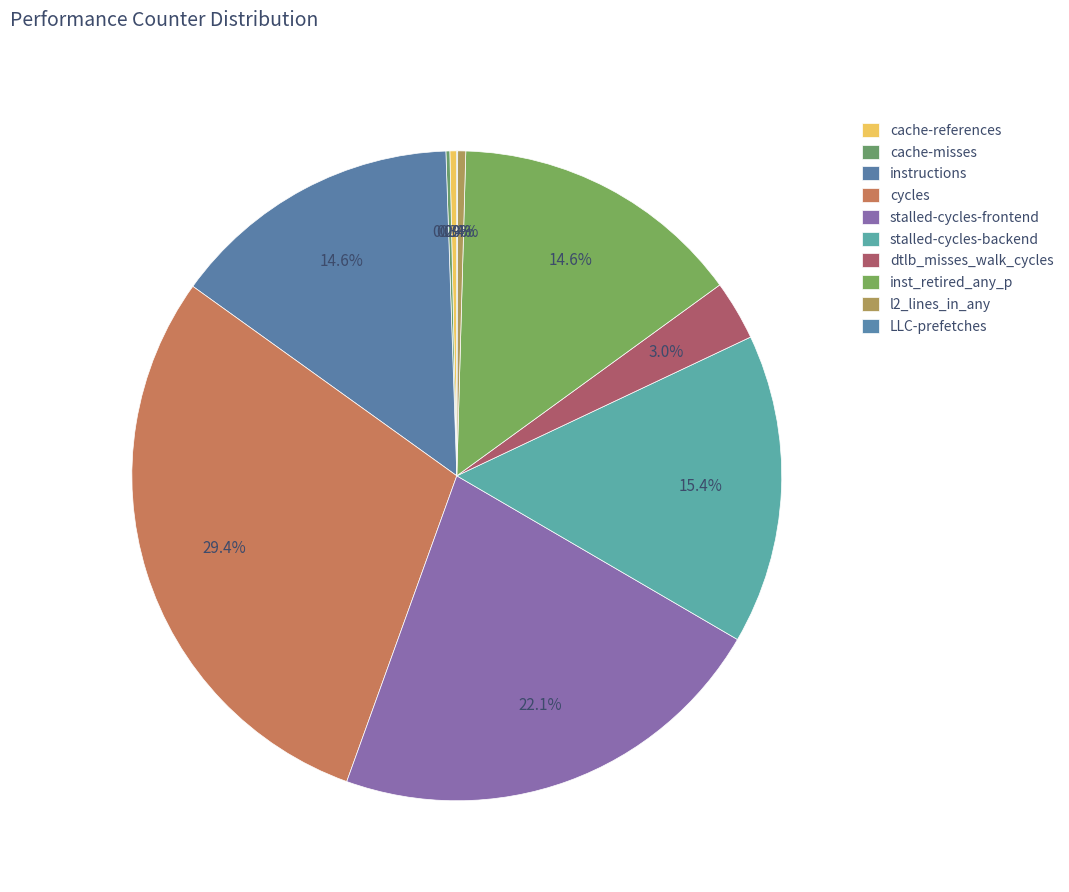

Is there any slice that represents more than half of the pie?

No